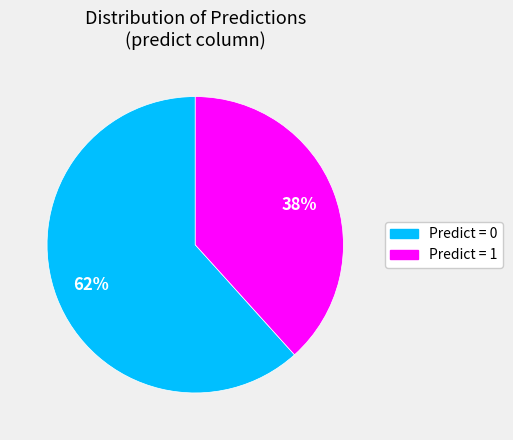

To the nearest percent, what is the average slice percentage?

50%